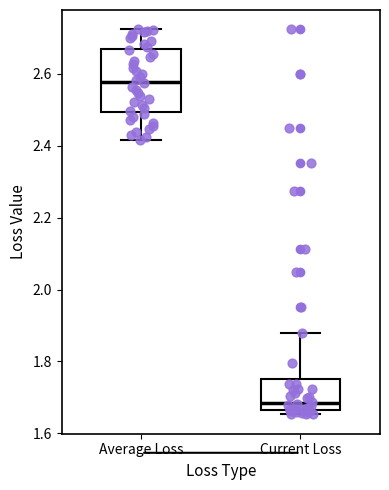

Which box has the highest median line?

Average Loss